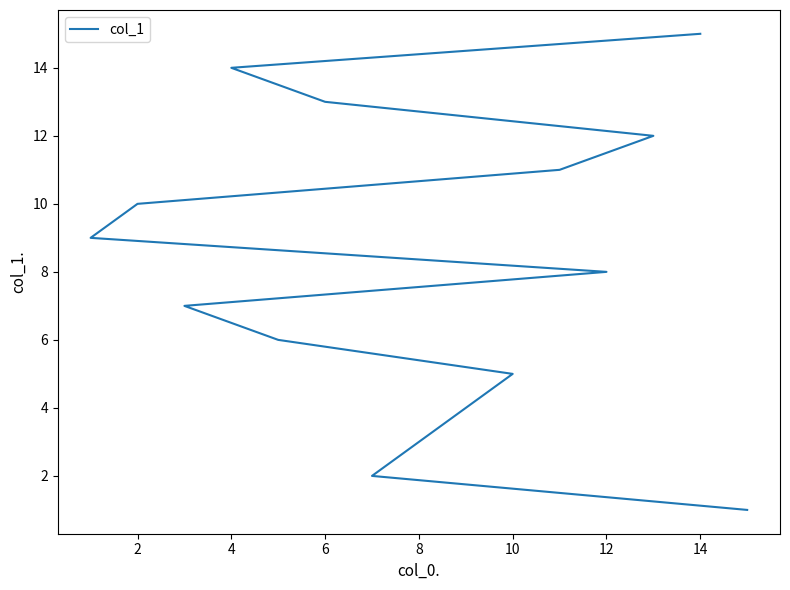

Does the chart have visible grid lines?

No